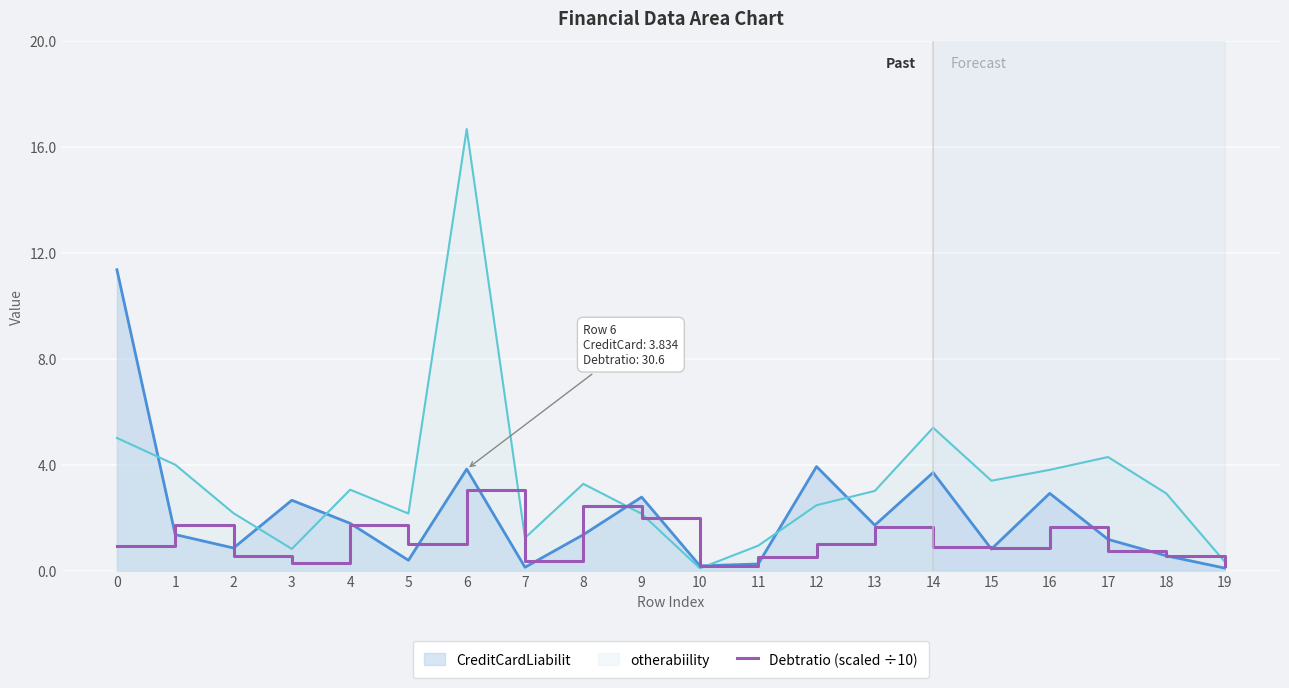

Rank the series by their average value, from lowest to highest.

Debtratio (scaled ÷10), CreditCardLiabilit, otherabiility